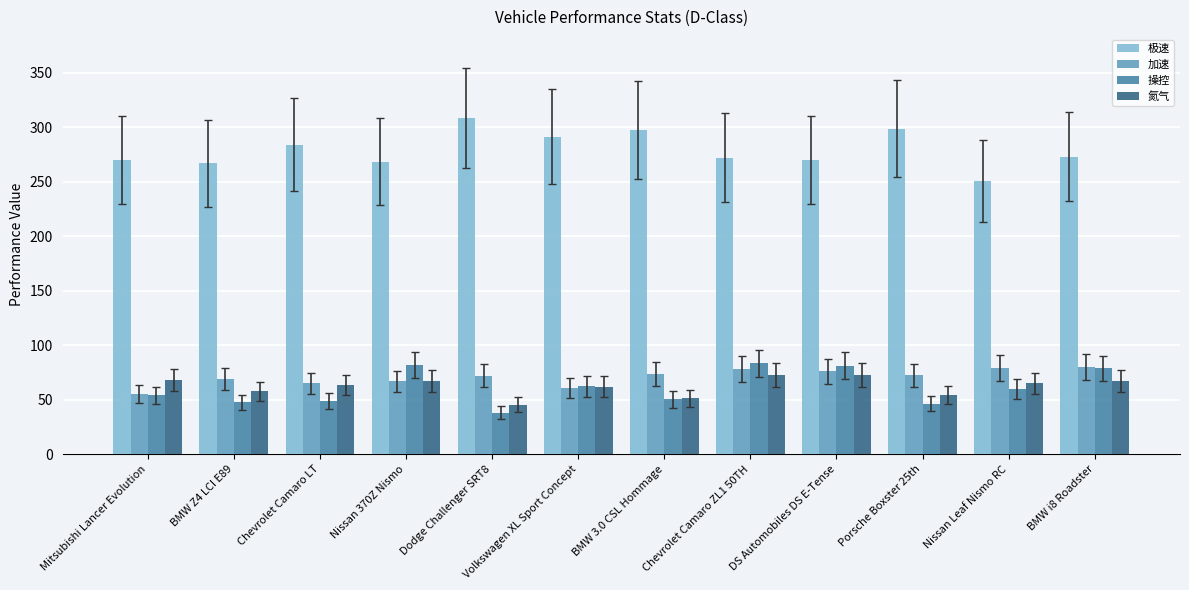

At how many categories does at least one series exceed 93?

12